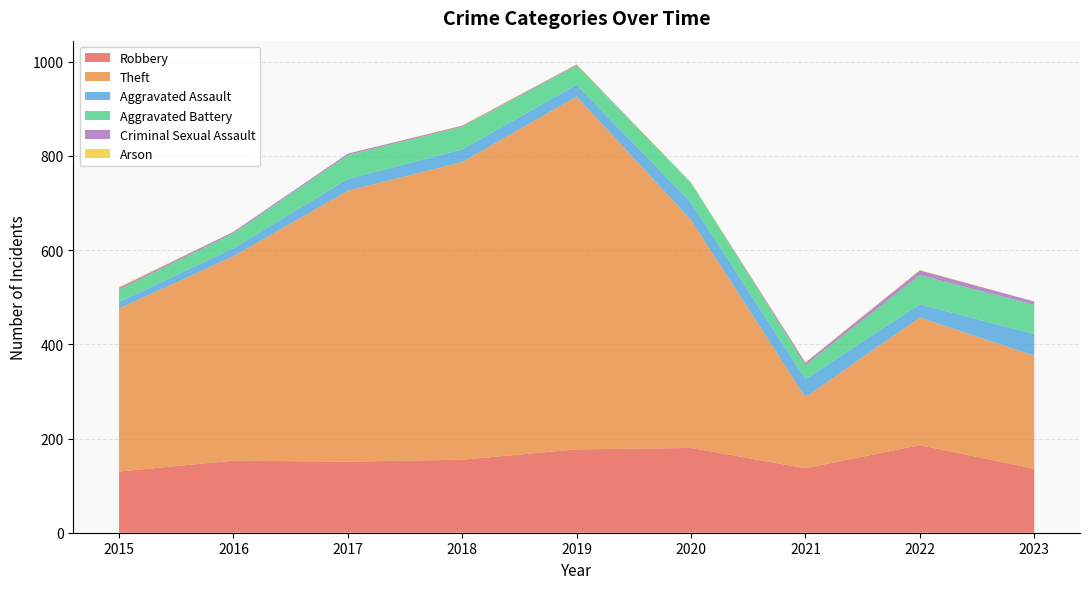

Reading left to right, transcribe all the data shown in this chart.

Robbery: 2015=130	2016=153	2017=151	2018=155	2019=177	2020=180	2021=137	2022=186	2023=136
Theft: 2015=346	2016=434	2017=575	2018=632	2019=749	2020=484	2021=151	2022=271	2023=240
Aggravated Assault: 2015=14	2016=17	2017=25	2018=27	2019=25	2020=37	2021=38	2022=28	2023=46
Aggravated Battery: 2015=26	2016=32	2017=51	2018=48	2019=41	2020=42	2021=30	2022=62	2023=62
Criminal Sexual Assault: 2015=4	2016=3	2017=3	2018=2	2019=2	2020=0	2021=5	2022=10	2023=7
Arson: 2015=2	2016=0	2017=0	2018=1	2019=1	2020=1	2021=1	2022=1	2023=0